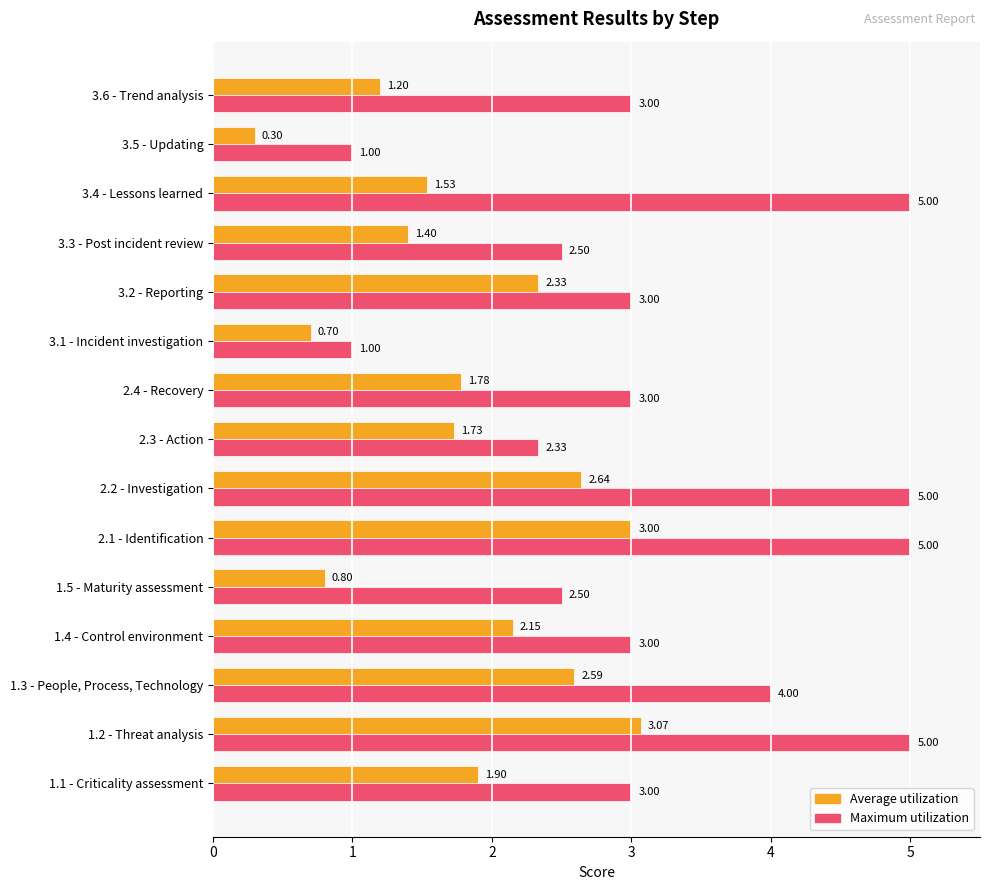

What are all the series names shown in the legend?

Average utilization, Maximum utilization